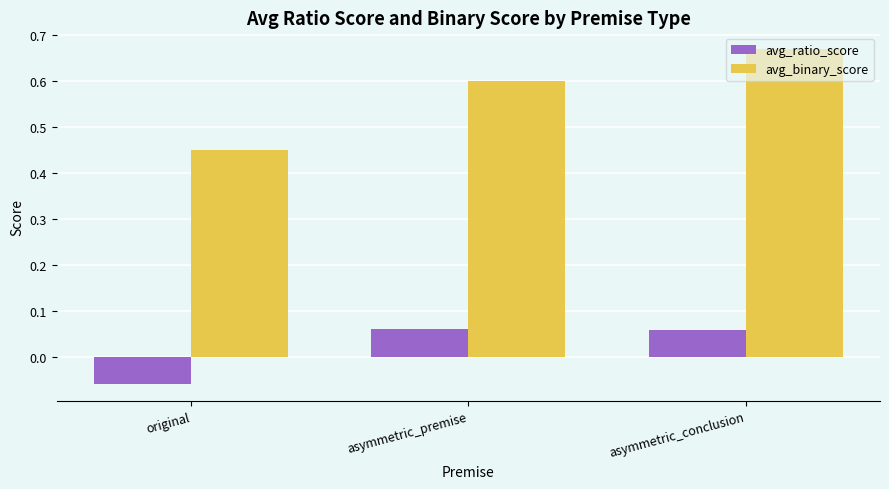

Is the value of avg_ratio_score at asymmetric_premise greater than the value of avg_binary_score at original?

No